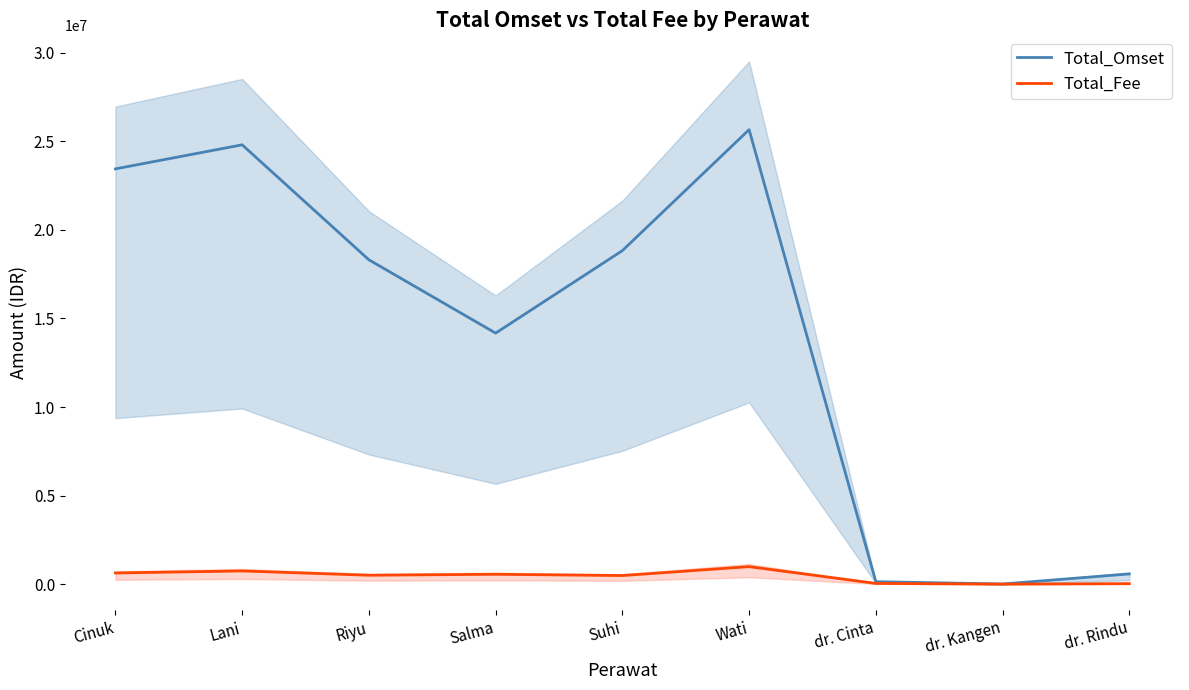

Where is Total_Fee nearest to the value 501603?

Suhi